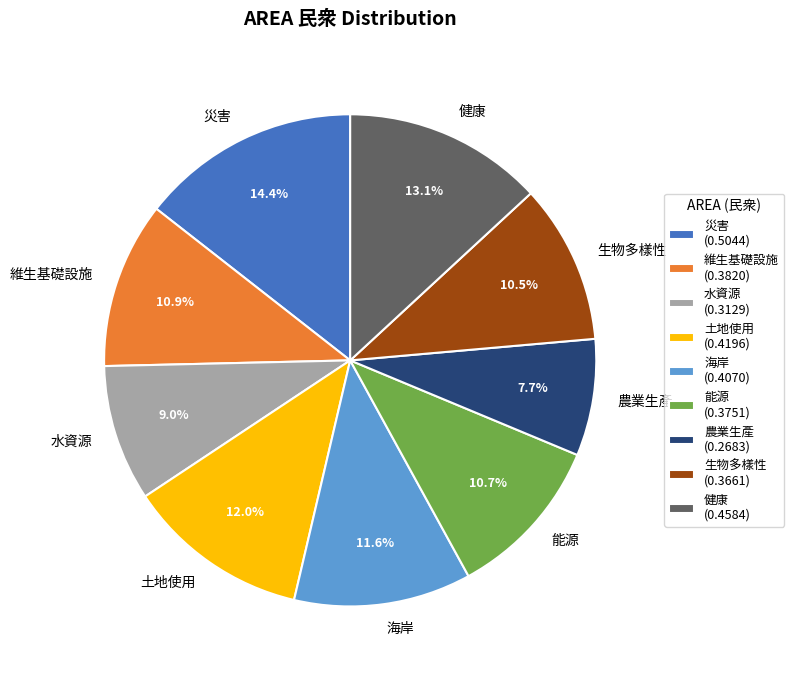

Is there a majority slice in this chart?

No